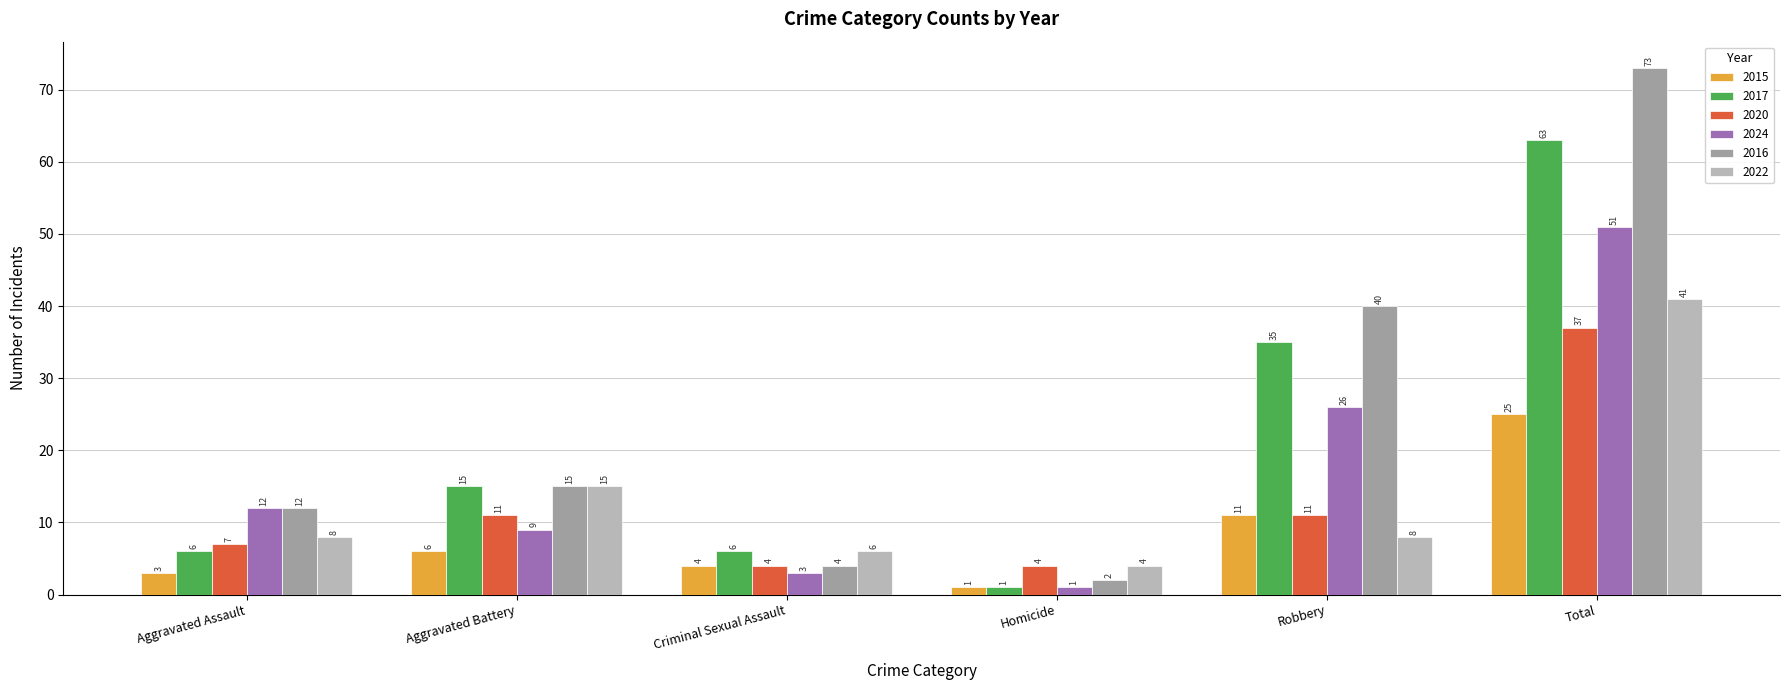

The value of 2022 at Homicide is 4. True or false?

True